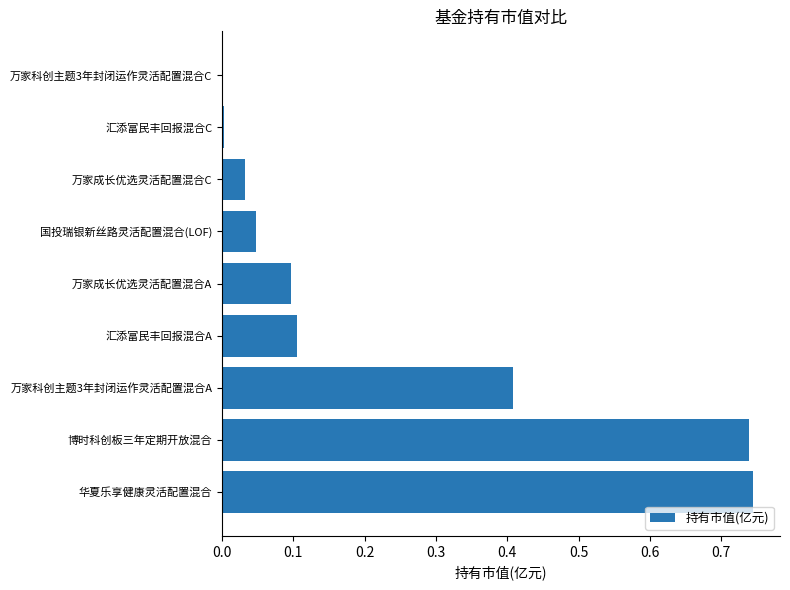

What is the sum of all values?

2.2